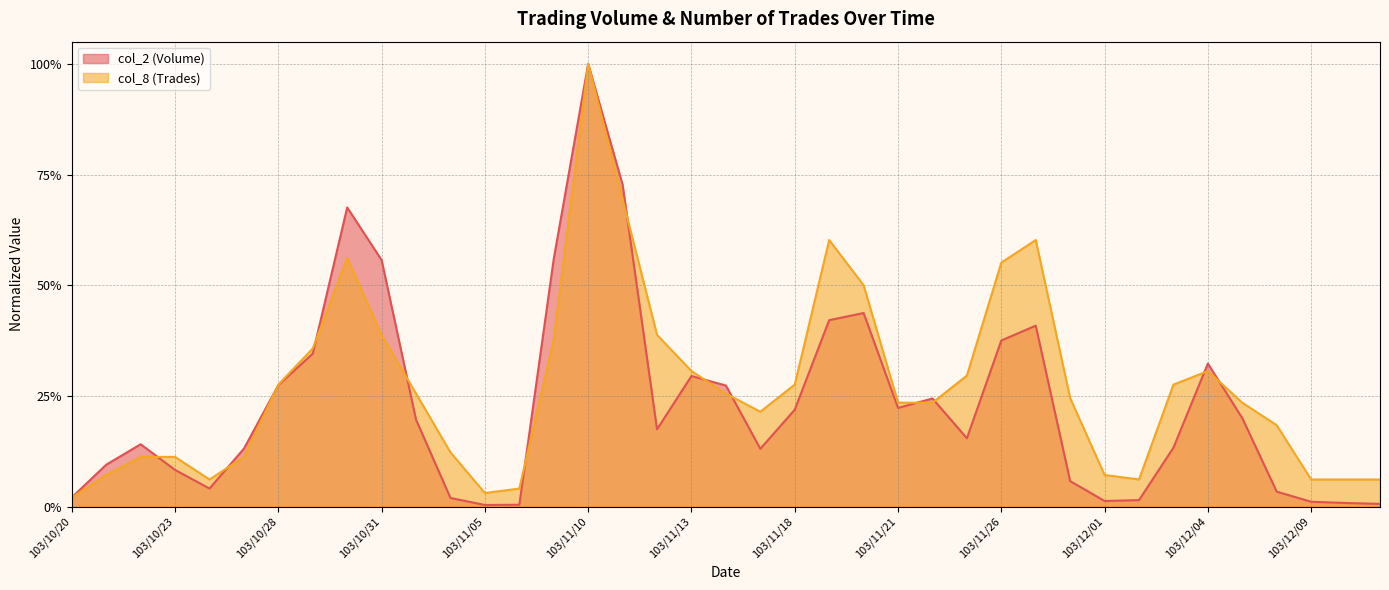

At which label does col_8 (Trades) reach its peak?

103/11/10